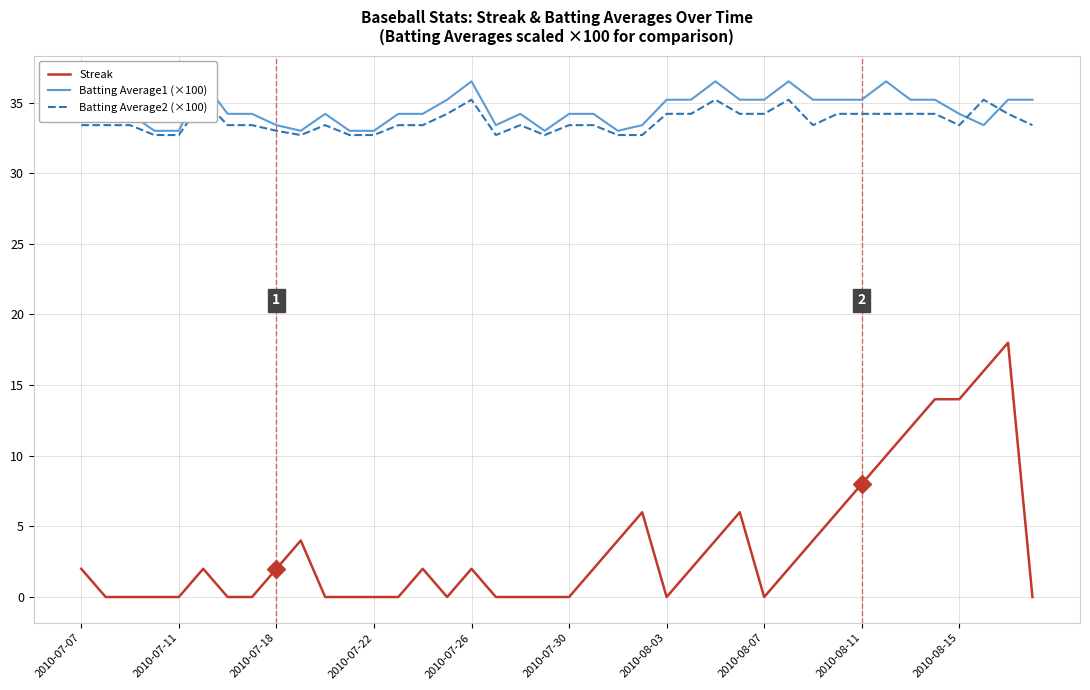

Reading left to right, transcribe all the data shown in this chart.

Streak: 2.0	0.0	0.0	0.0	0.0	2.0	0.0	0.0	2.0	4.0	0.0	0.0	0.0	0.0	2.0	0.0	2.0	0.0	0.0	0.0	0.0	2.0	4.0	6.0	0.0	2.0	4.0	6.0	0.0	2.0	4.0	6.0	8.0	10.0	12.0	14.0	14.0	16.0	18.0	0.0
Batting Average1 (×100): 34.2	34.2	34.2	33.0	33.0	36.5	34.2	34.2	33.4	33.0	34.2	33.0	33.0	34.2	34.2	35.2	36.5	33.4	34.2	33.0	34.2	34.2	33.0	33.4	35.2	35.2	36.5	35.2	35.2	36.5	35.2	35.2	35.2	36.5	35.2	35.2	34.2	33.4	35.2	35.2
Batting Average2 (×100): 33.4	33.4	33.4	32.7	32.7	35.2	33.4	33.4	33.0	32.7	33.4	32.7	32.7	33.4	33.4	34.2	35.2	32.7	33.4	32.7	33.4	33.4	32.7	32.7	34.2	34.2	35.2	34.2	34.2	35.2	33.4	34.2	34.2	34.2	34.2	34.2	33.4	35.2	34.2	33.4